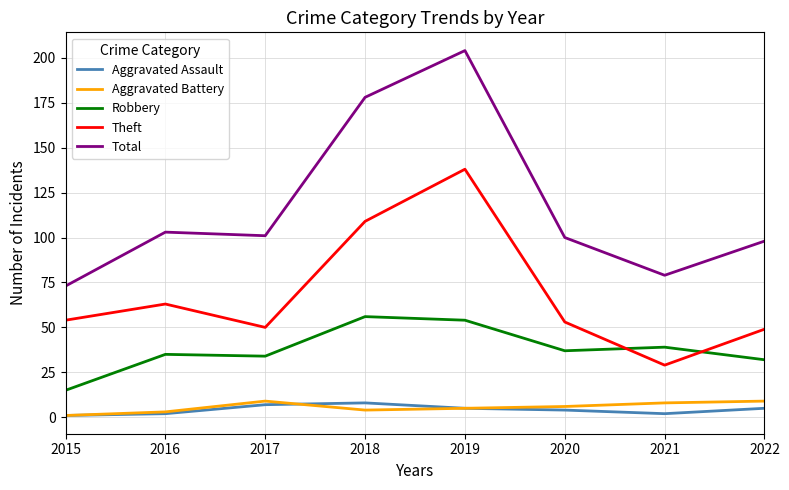

Read the Robbery value at 2019.

54